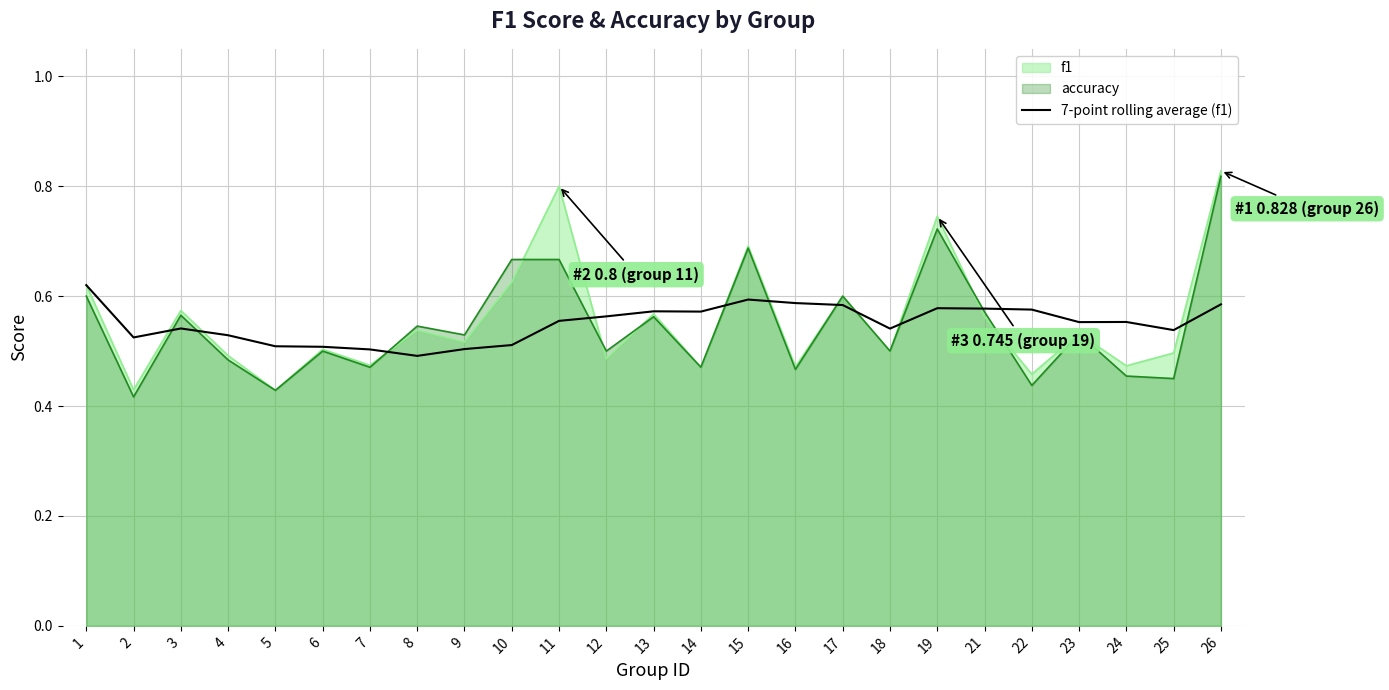

Read the value at 10.

0.5